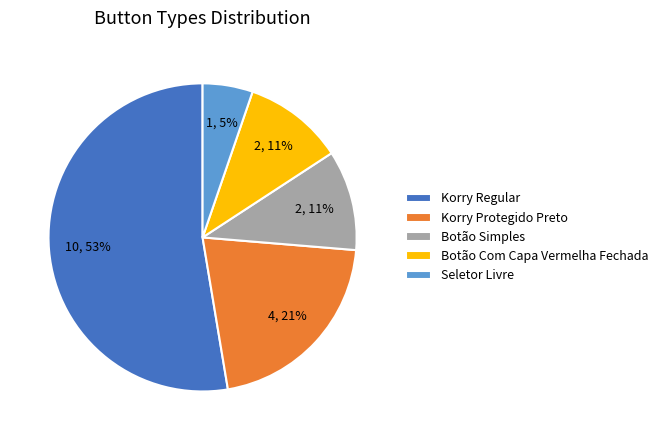

Is the sum of Korry Protegido Preto and Botão Com Capa Vermelha Fechada greater than half?

No